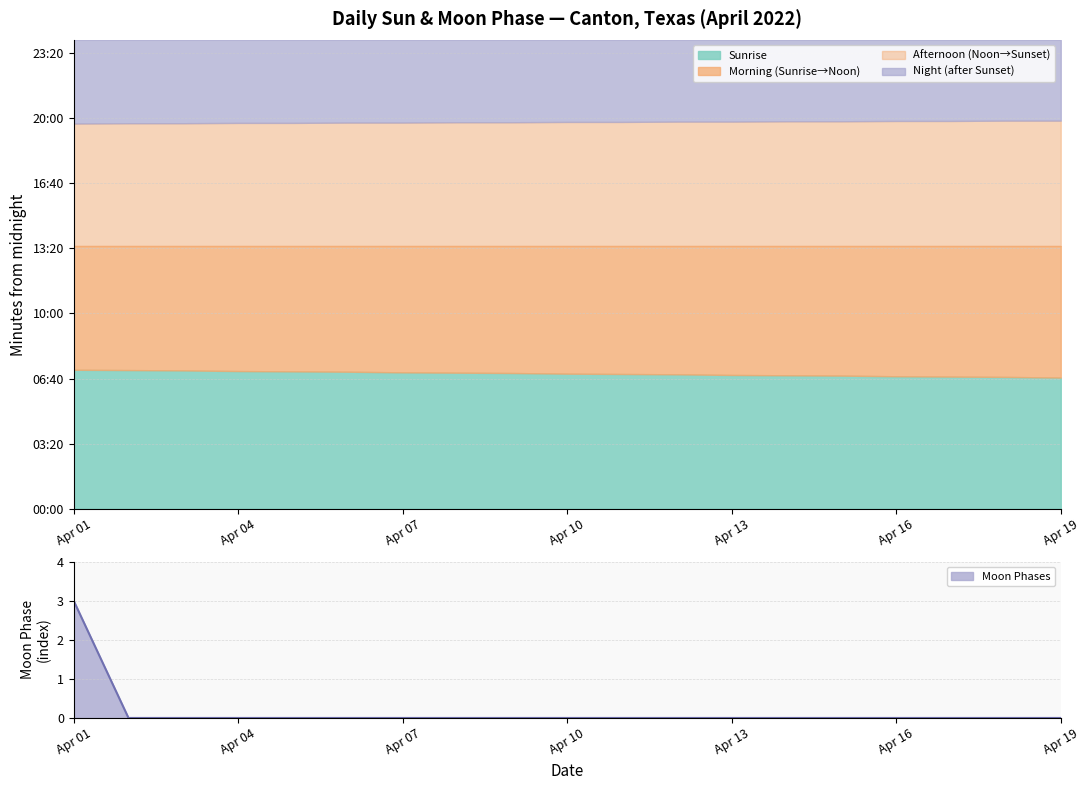

How many data points are above 0?

1